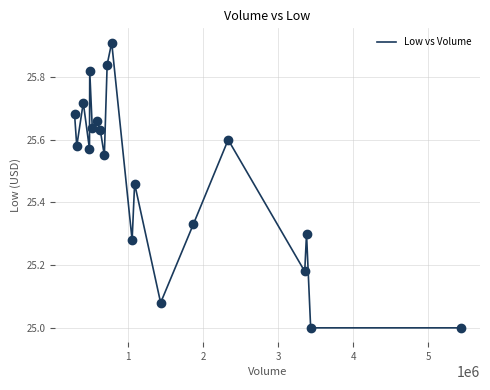

What is the maximum value shown in the chart?

25.9